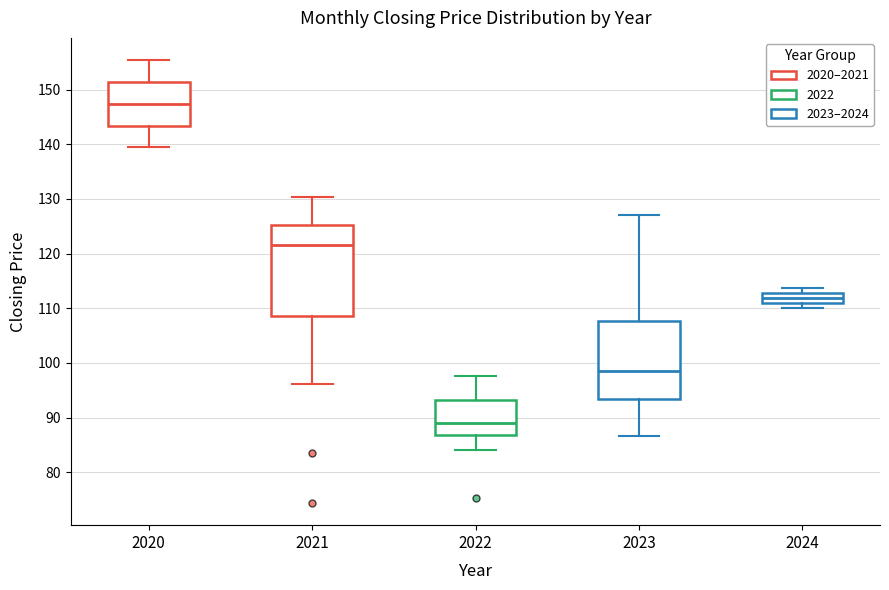

Which box has the lowest median line?

2022